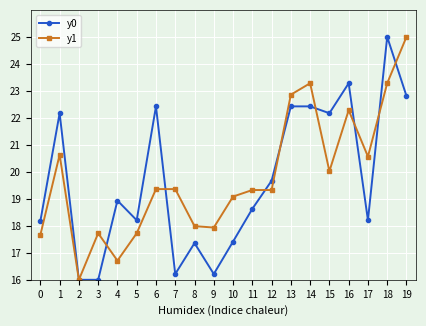

What is the lowest value of the y1 series?

16.0